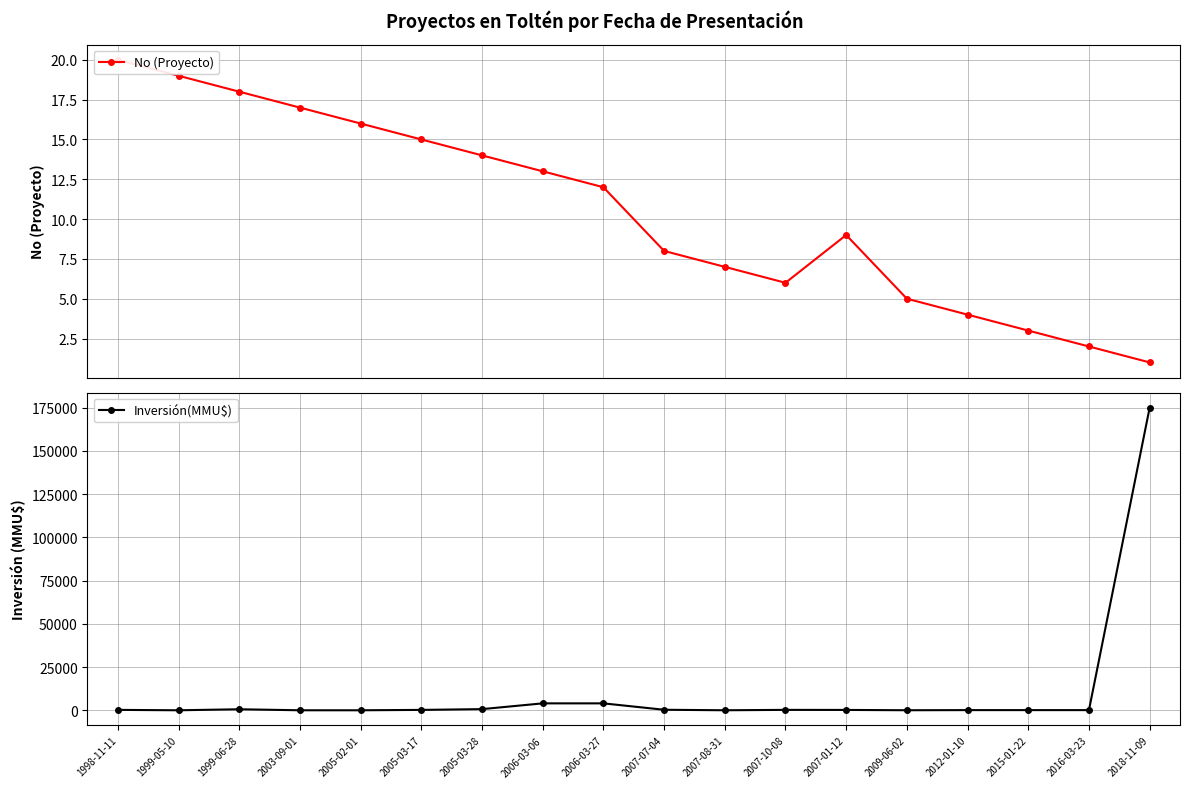

What is the sum of the No (Proyecto) values at 2007-08-31 and 2005-03-17?

22